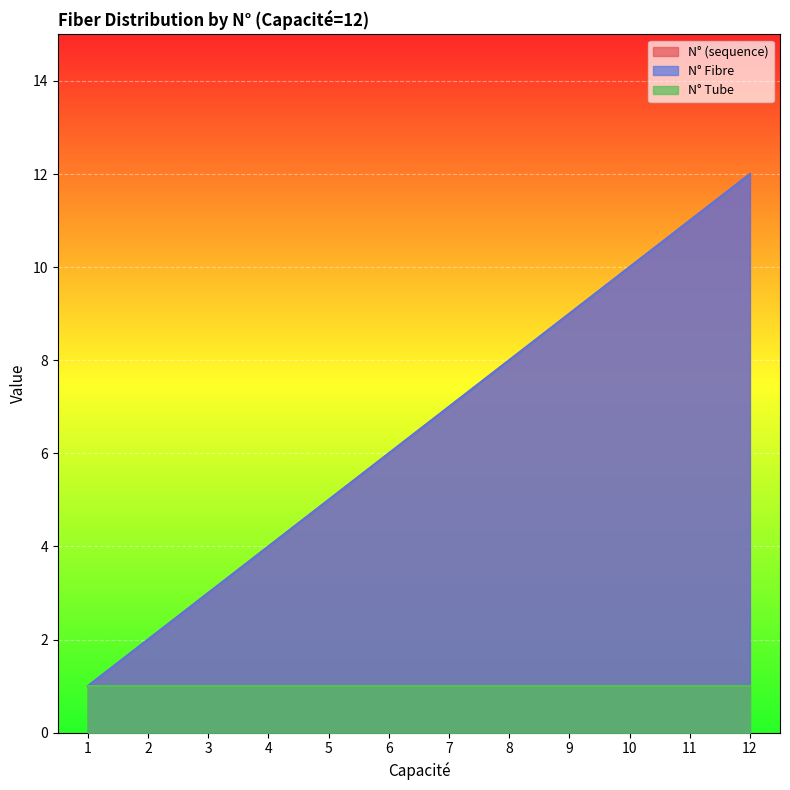

Is the value of N° (sequence) at 2 greater than the value of N° Fibre at 12?

No